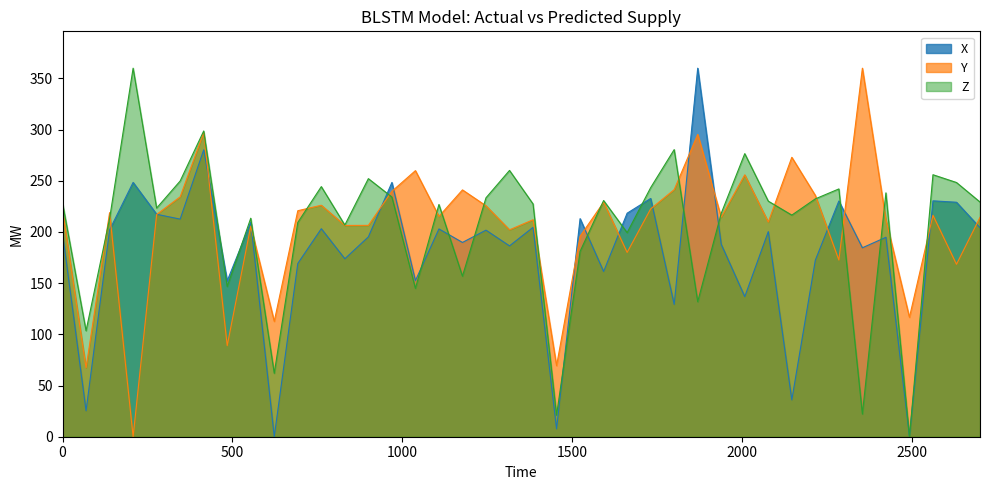

In Y_line, how many points are higher than both neighbors (excluding endpoints)?

13